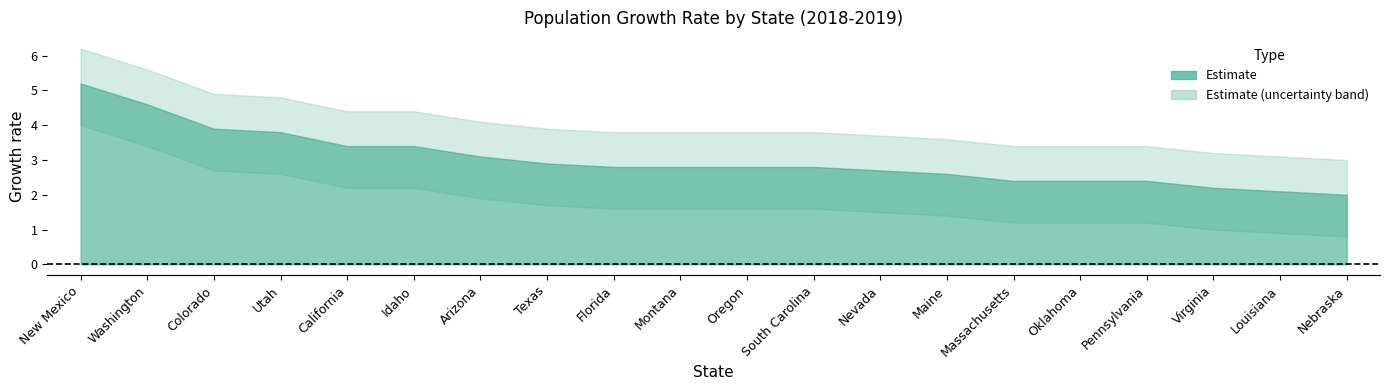

True or false: the data has more than 0 interior local peaks.

False